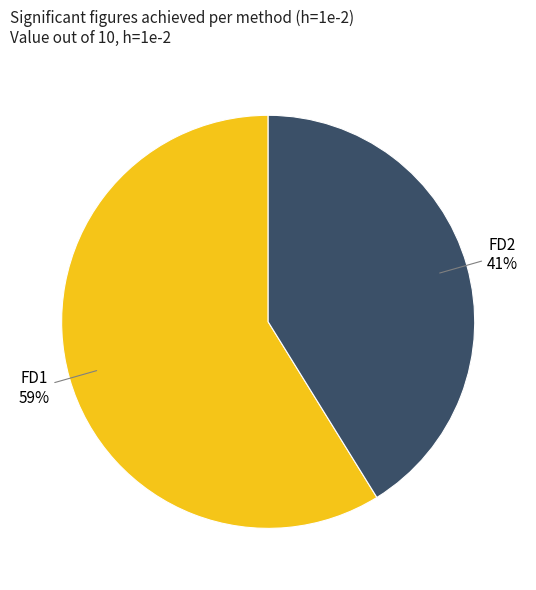

The FD1 slice represents 44% of the pie. True or false?

False